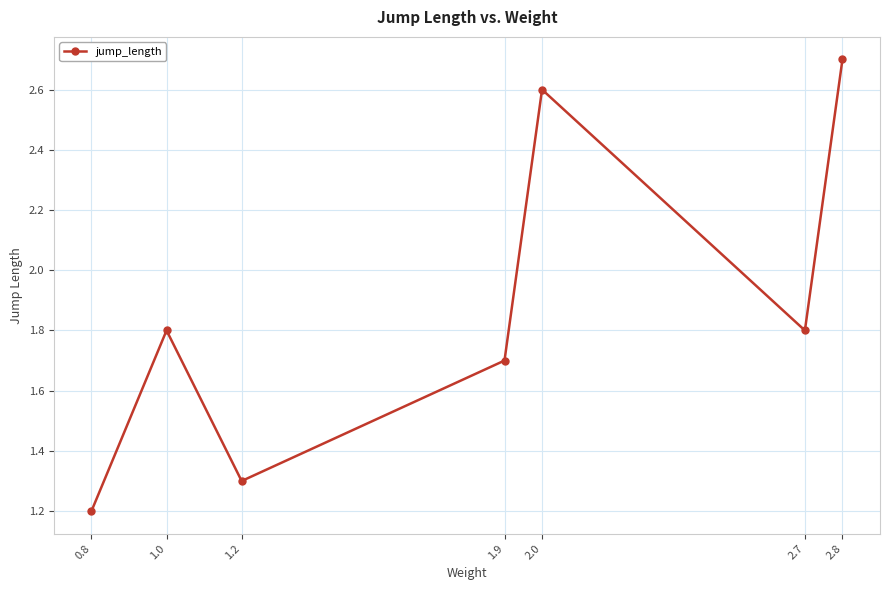

Which category has the highest value across all series?

2.8